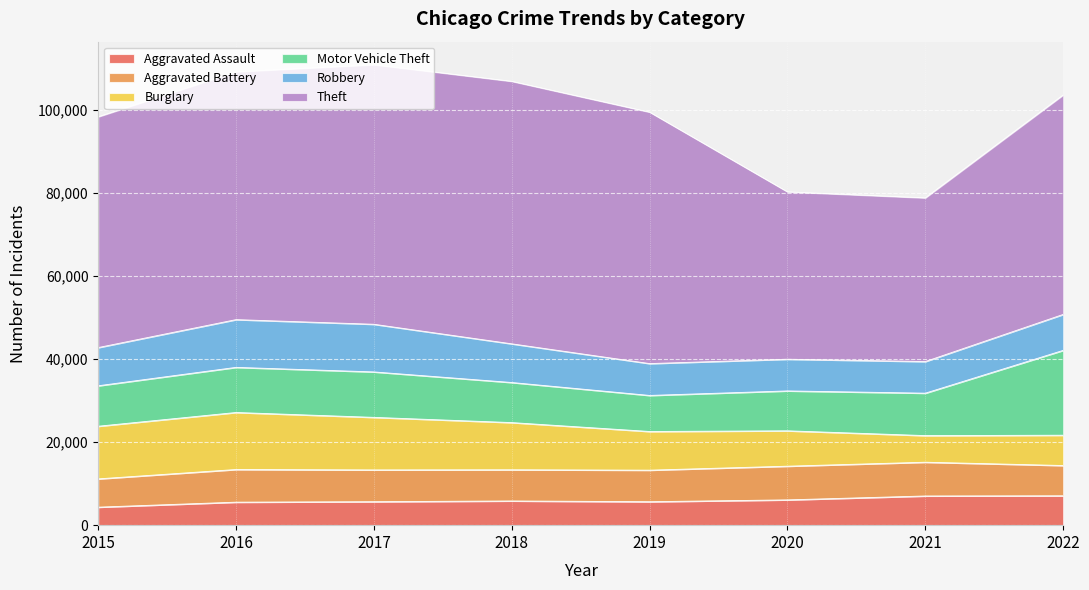

Where do Burglary and Motor Vehicle Theft first cross each other?

2019 and 2020